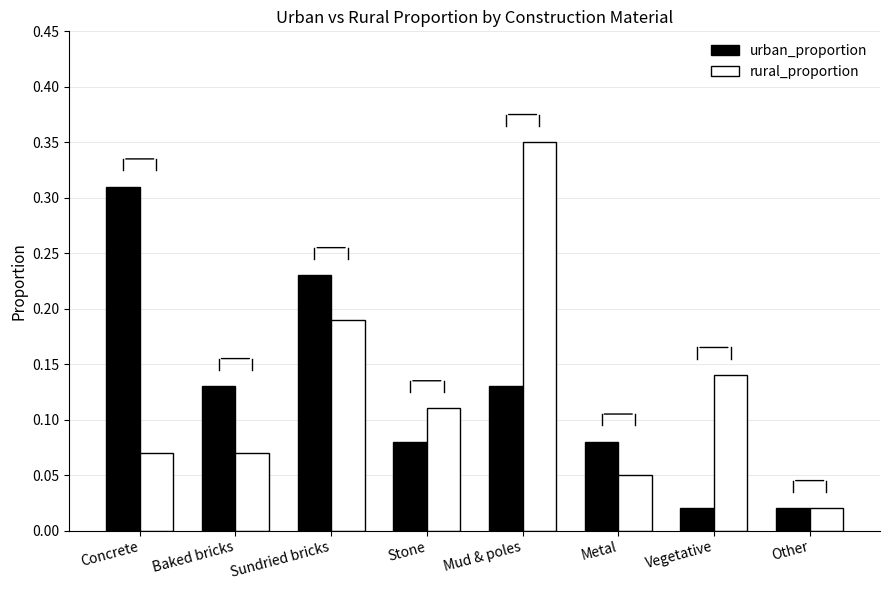

Rank the series by their maximum value, from lowest to highest.

urban_proportion, rural_proportion